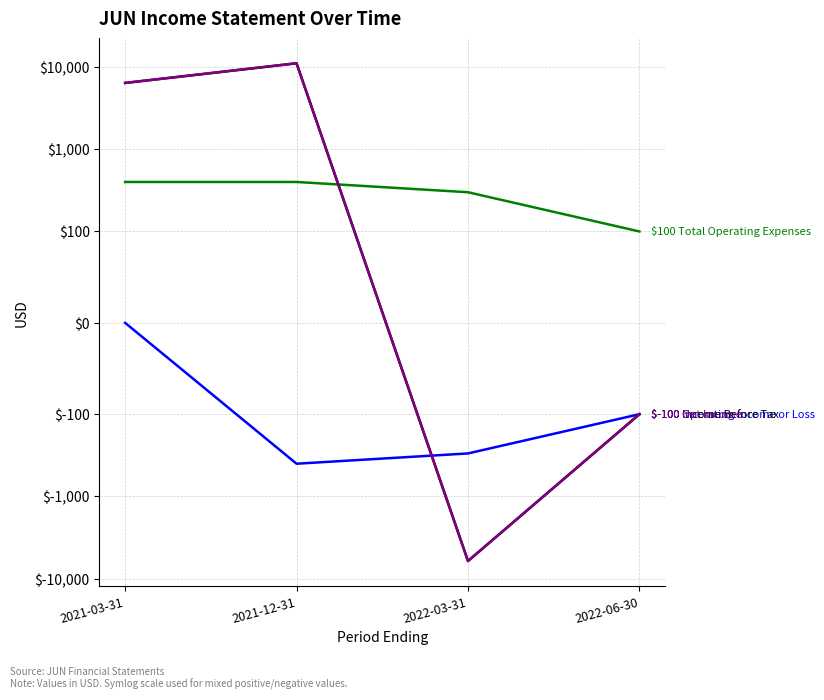

What is the difference between the second highest and second lowest values in the Income Before Tax series?

6500